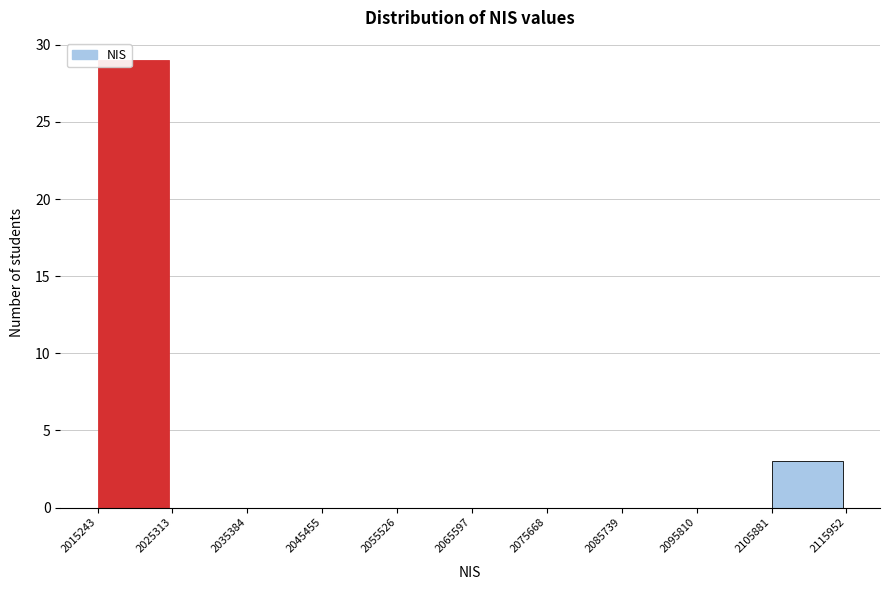

How tall is the bar that spans 2105881 to 2115952 on the x-axis? The values are not printed on the chart, so give them approximately, as read against the axis.

3